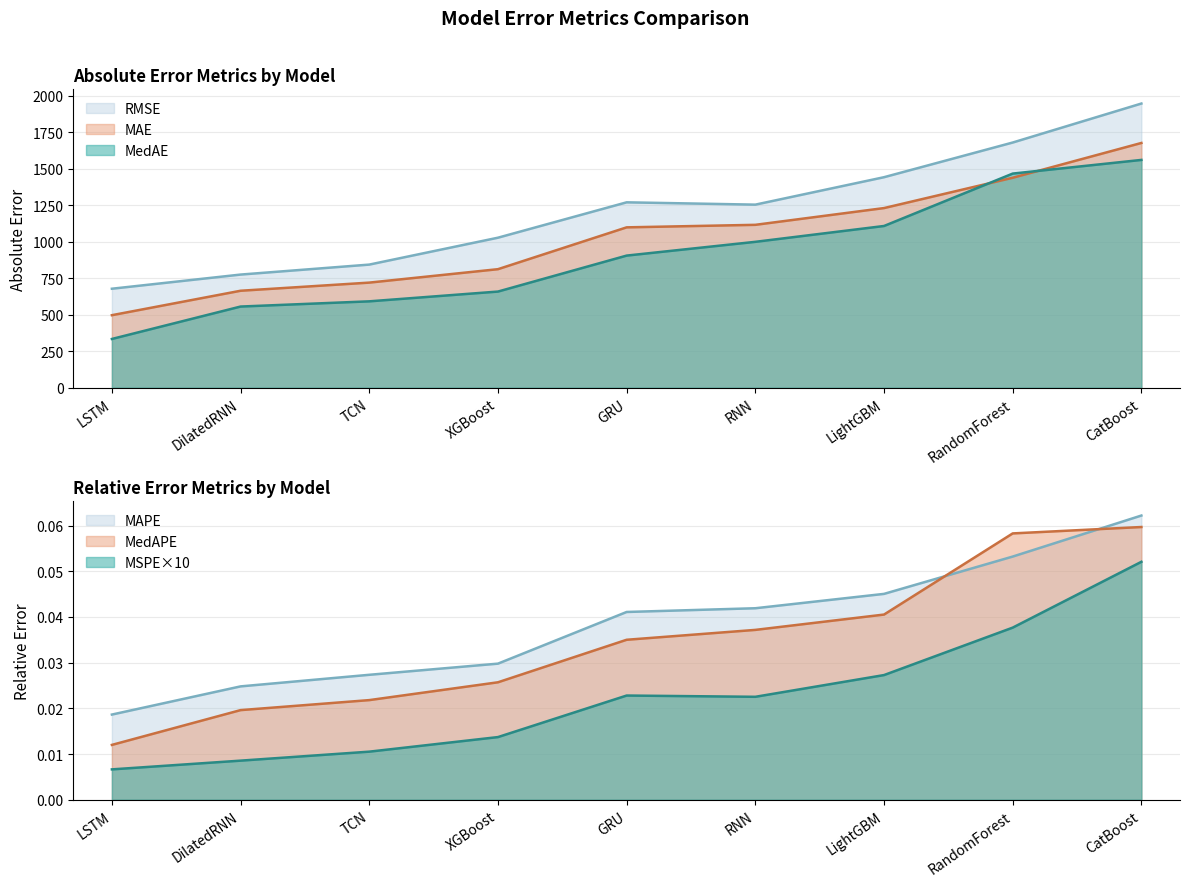

Between RandomForest and CatBoost, which is larger?

CatBoost